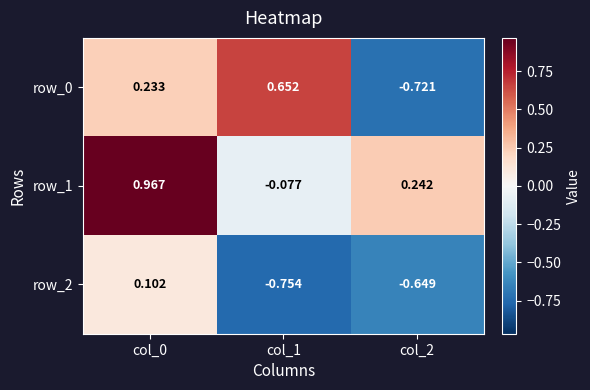

At which category is the sum across all series the highest?

col_0